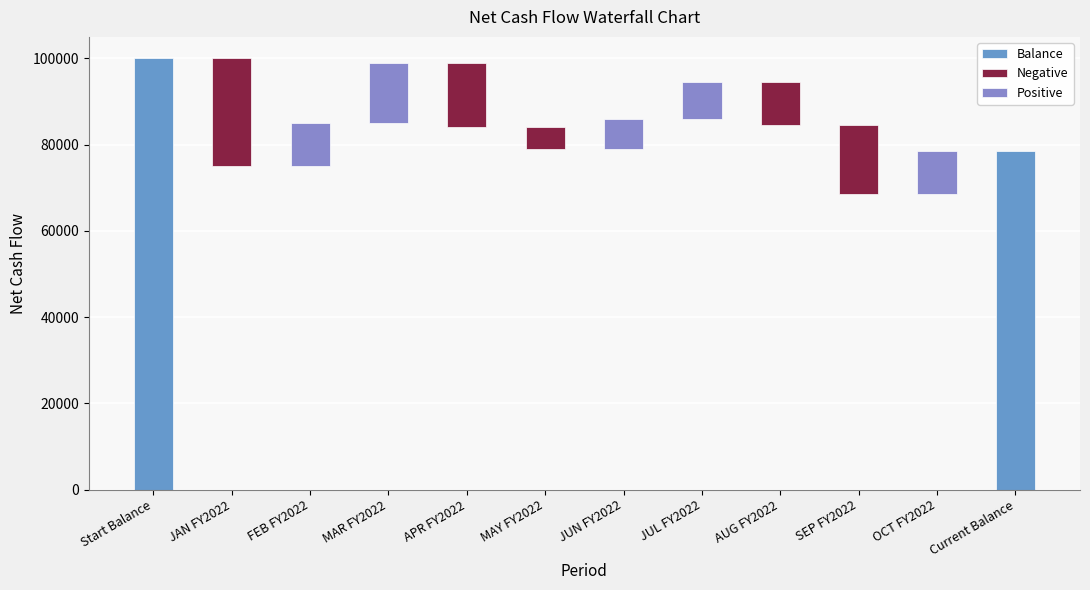

The chart shows a value of 8500 at JUL FY2022. True or false?

True